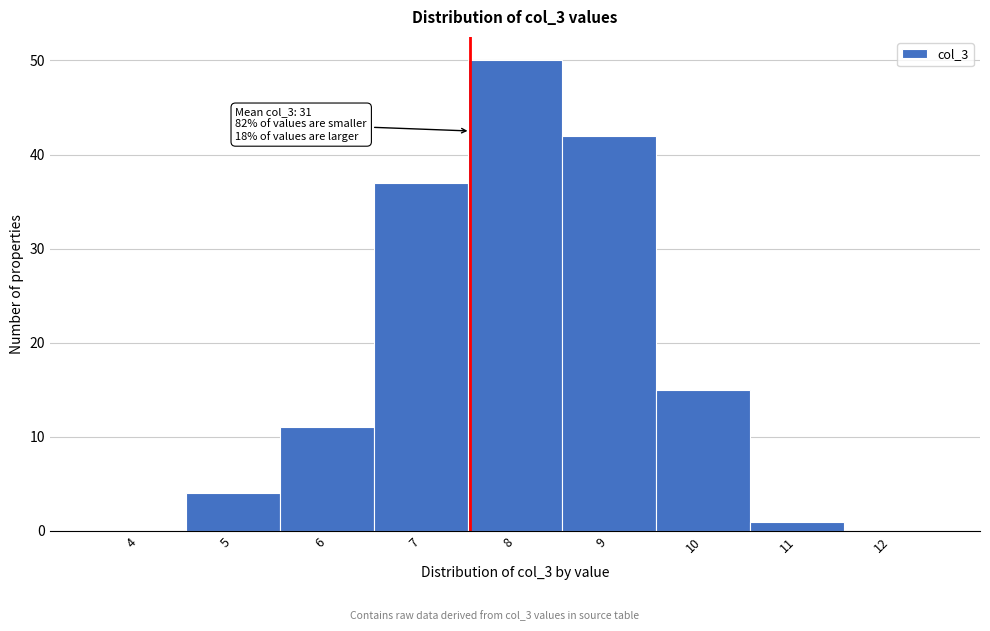

Reading left to right, transcribe all the data shown in this chart.

4=0	5=4	6=11	7=37	8=50	9=42	10=15	11=1	12=0